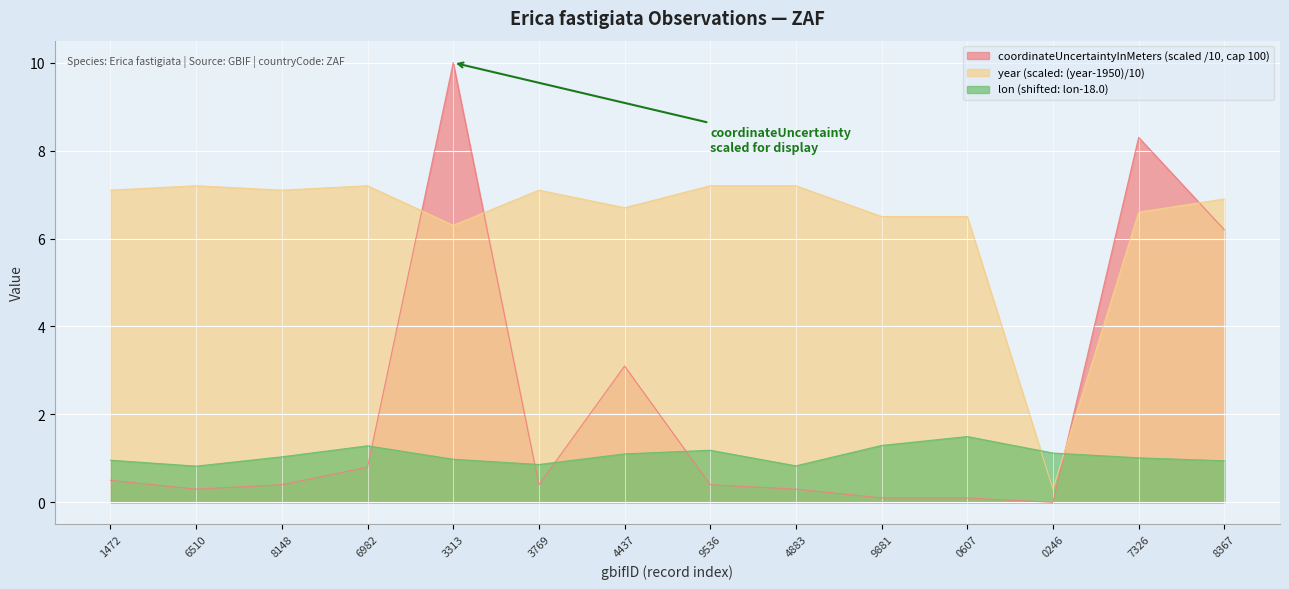

Rank the series by their maximum value, from highest to lowest.

coordinateUncertaintyInMeters (scaled /10, cap 100), year (scaled: (year-1950)/10), lon (shifted: lon-18.0)